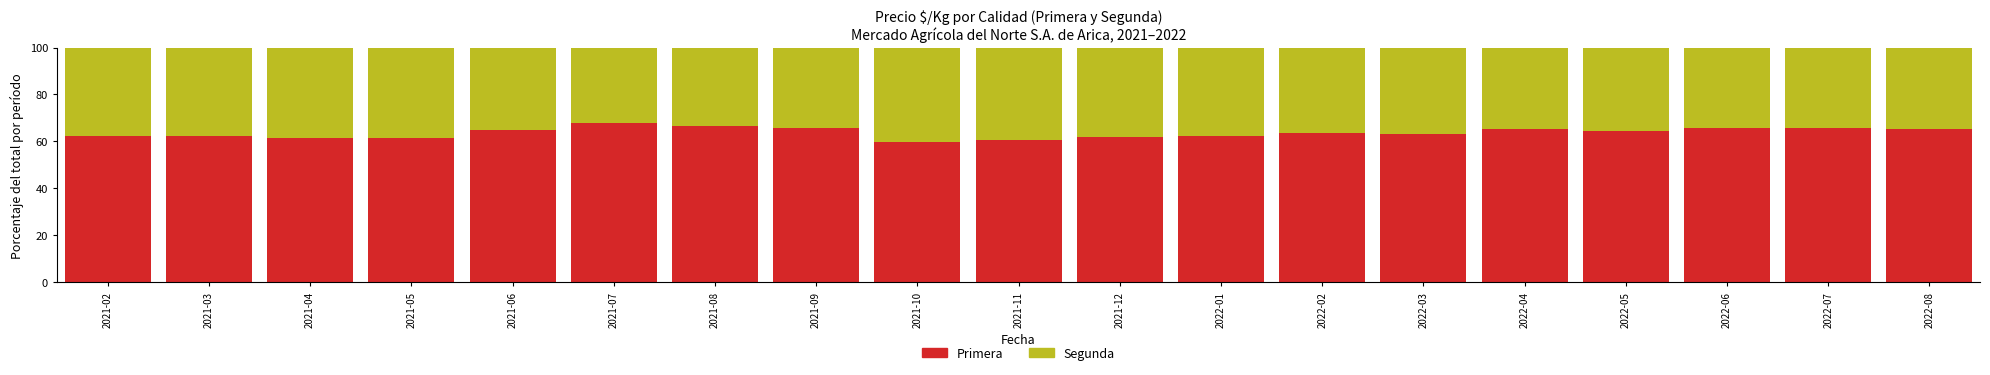

Is it true that Primera equals 24.4 at 2022-06?

False